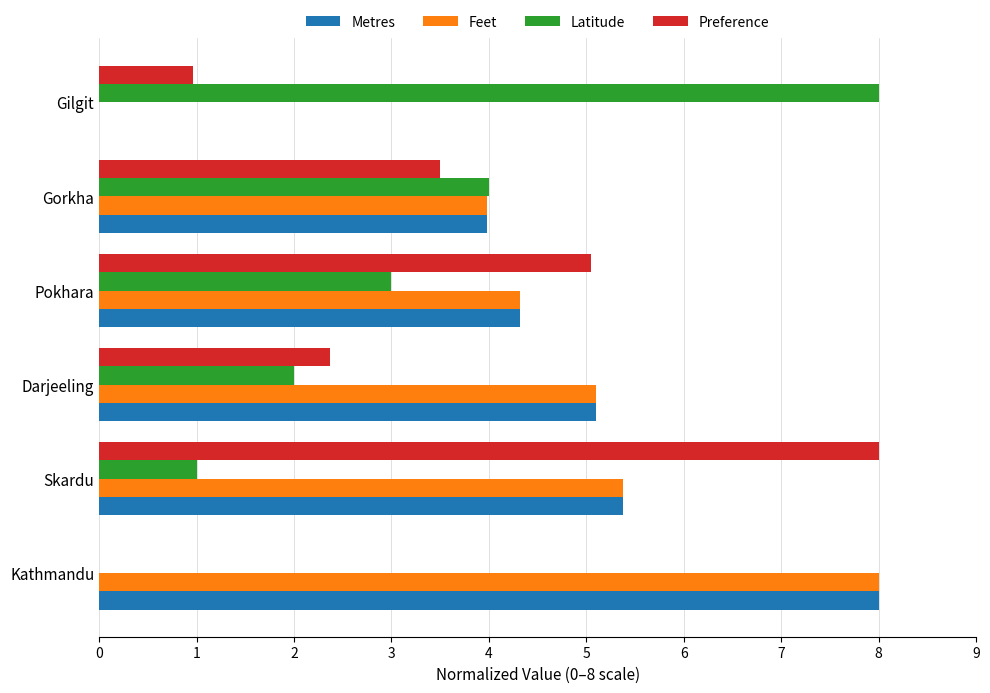

What is the sum of all Metres values?

26.8